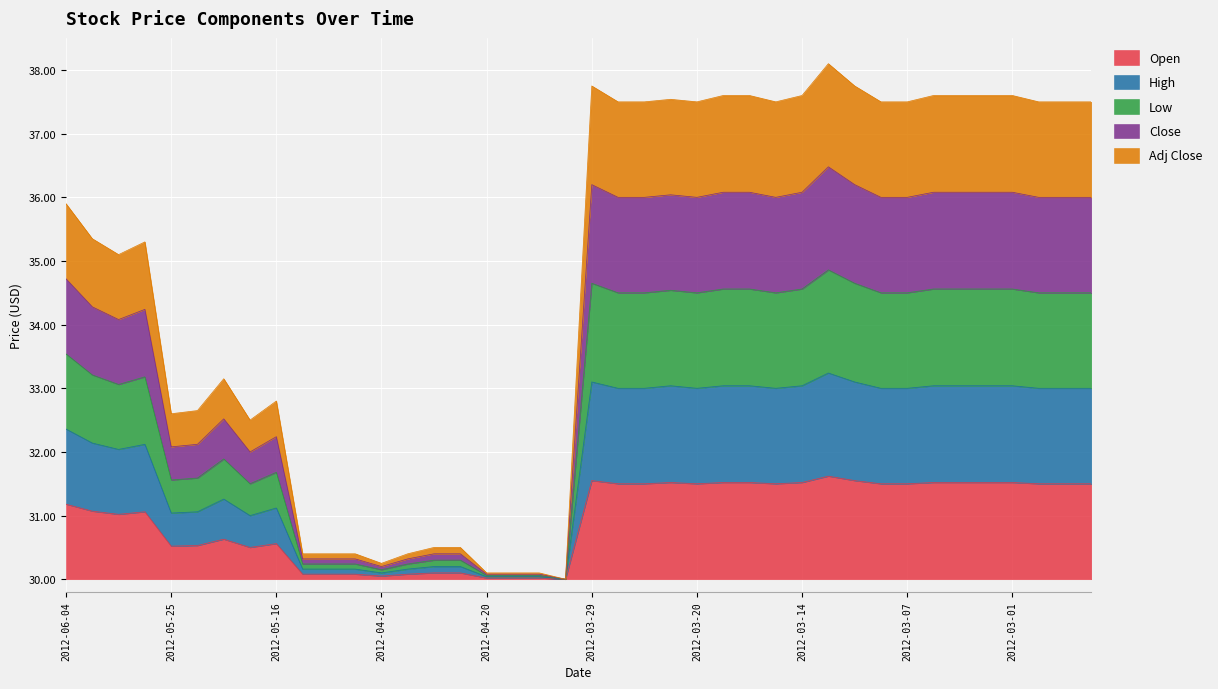

True or false: Adj Close has a value of 21.4 at 2012-03-21.

False